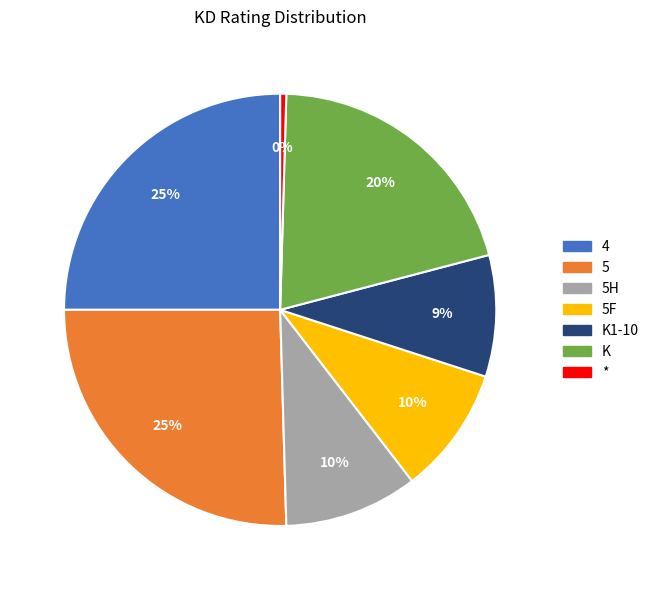

Is there any slice that represents more than half of the pie?

No